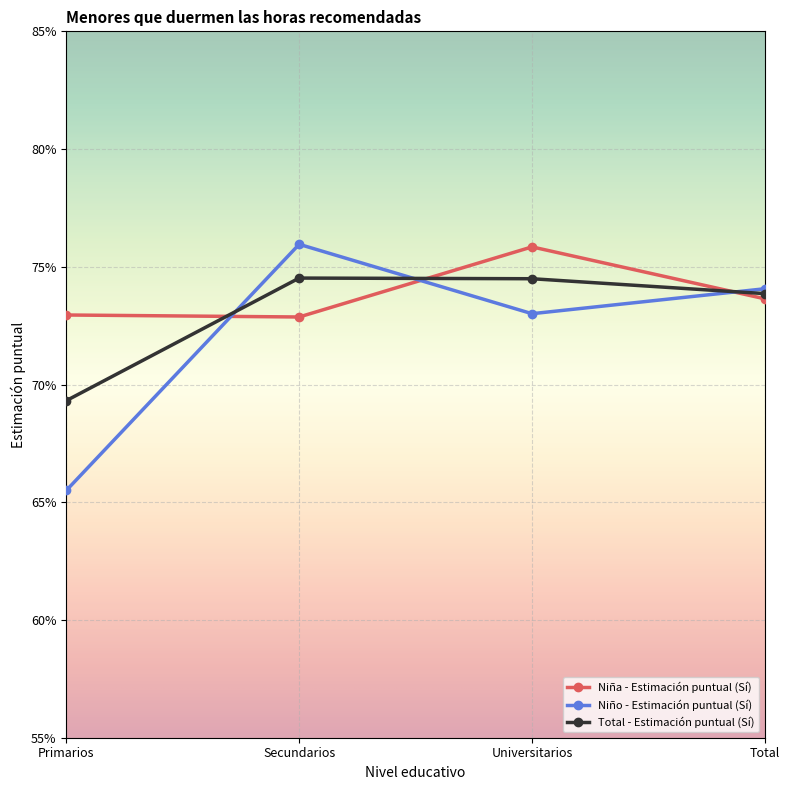

What is the label of the 3rd point from the left?

Universitarios